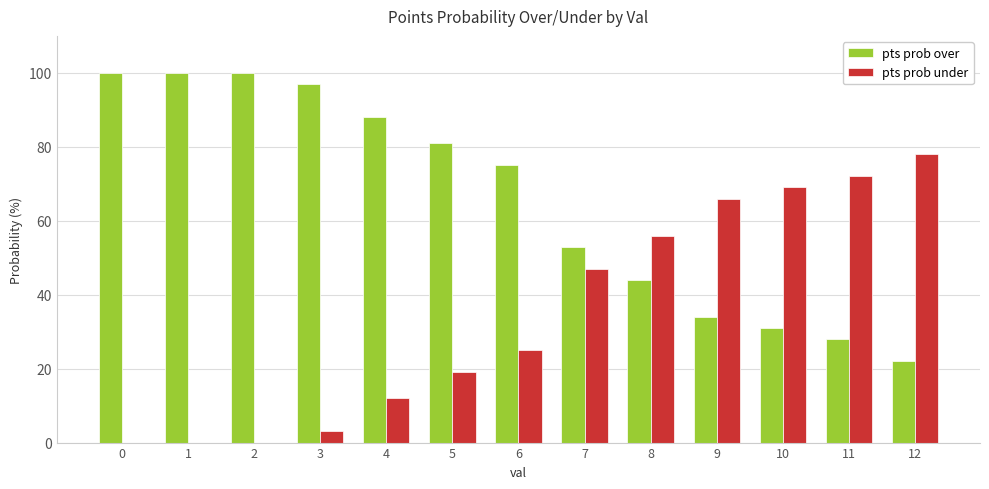

Count the number of categories in the chart.

13